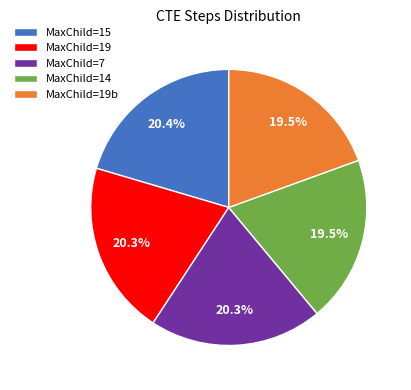

Does any single category account for the majority?

No